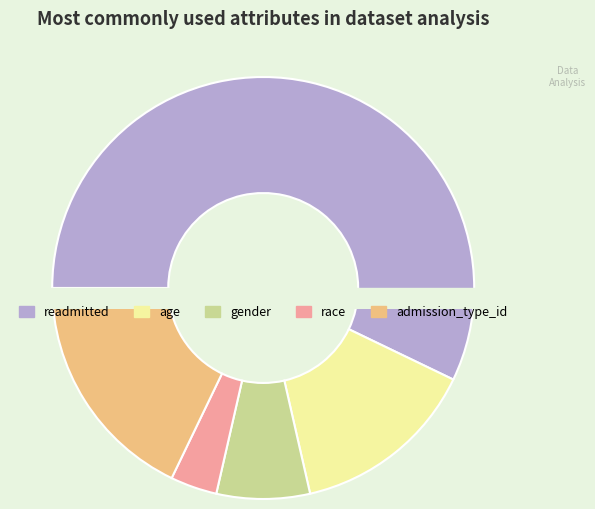

Which category has the smallest portion of the pie?

race